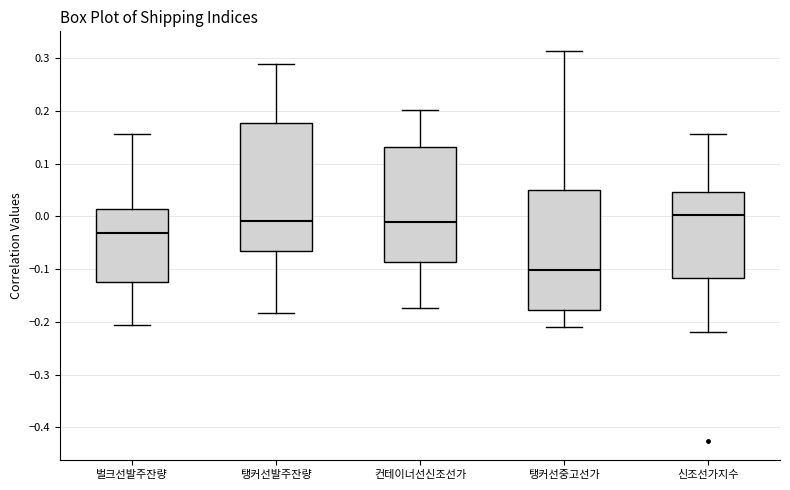

Reading left to right, transcribe this box plot: for each box, give where its median line is, the range the box spans, and where its two whiskers end, as read against the y-axis. The values are not printed on the chart, so give them approximately, as read against the axis.

벌크선발주잔량: median -0.03, box -0.12 to 0.01, whiskers -0.21 to 0.16
탱커선발주잔량: median -0.01, box -0.07 to 0.18, whiskers -0.18 to 0.29
컨테이너선신조선가: median -0.01, box -0.09 to 0.13, whiskers -0.17 to 0.20
탱커선중고선가: median -0.10, box -0.18 to 0.05, whiskers -0.21 to 0.31
신조선가지수: median 0.00, box -0.12 to 0.05, whiskers -0.22 to 0.16